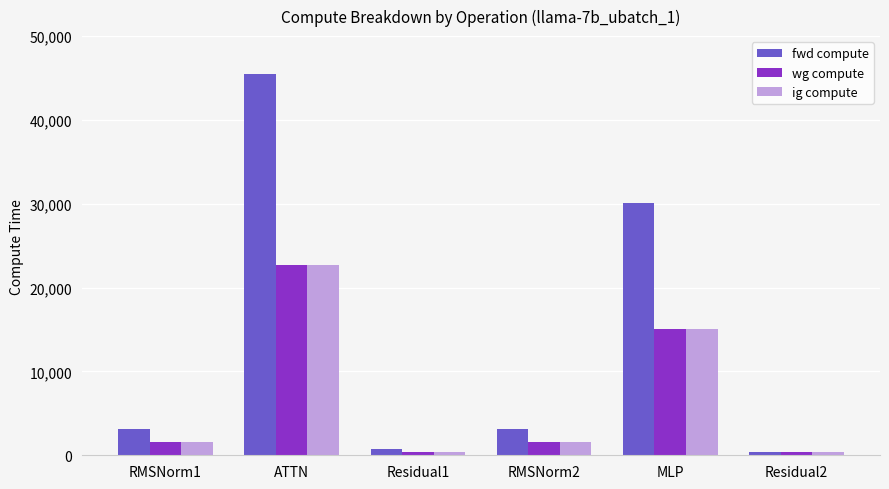

Between ATTN and Residual1, which series saw the biggest shift?

fwd compute